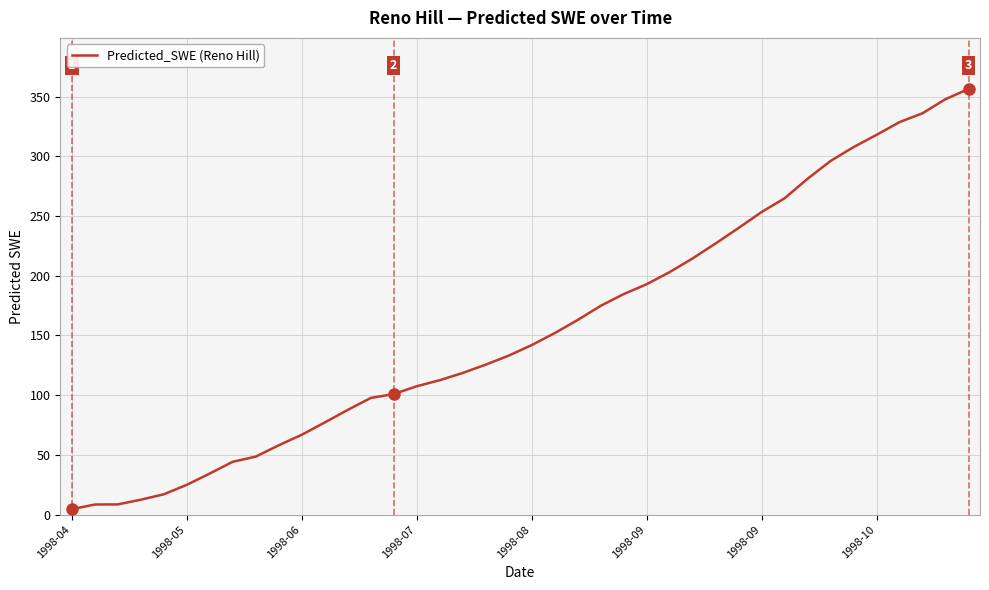

What is the maximum value shown in the chart?

356.4